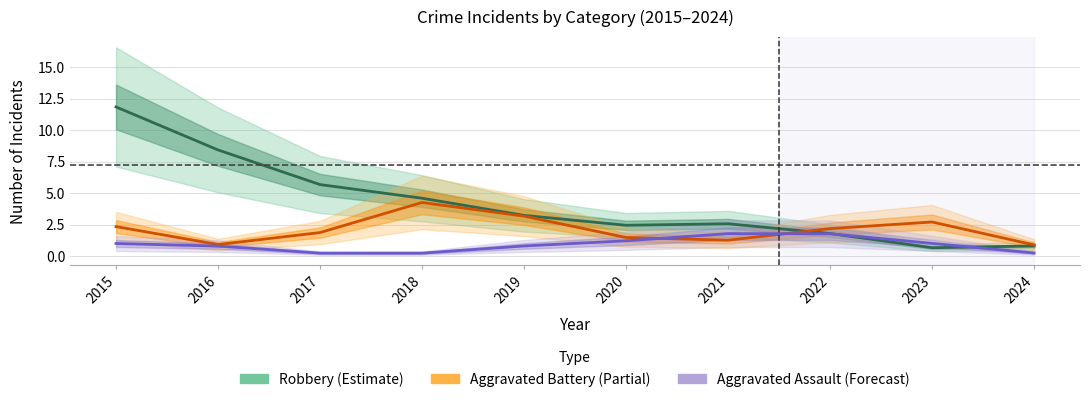

Which category has the lowest value across all series?

2017